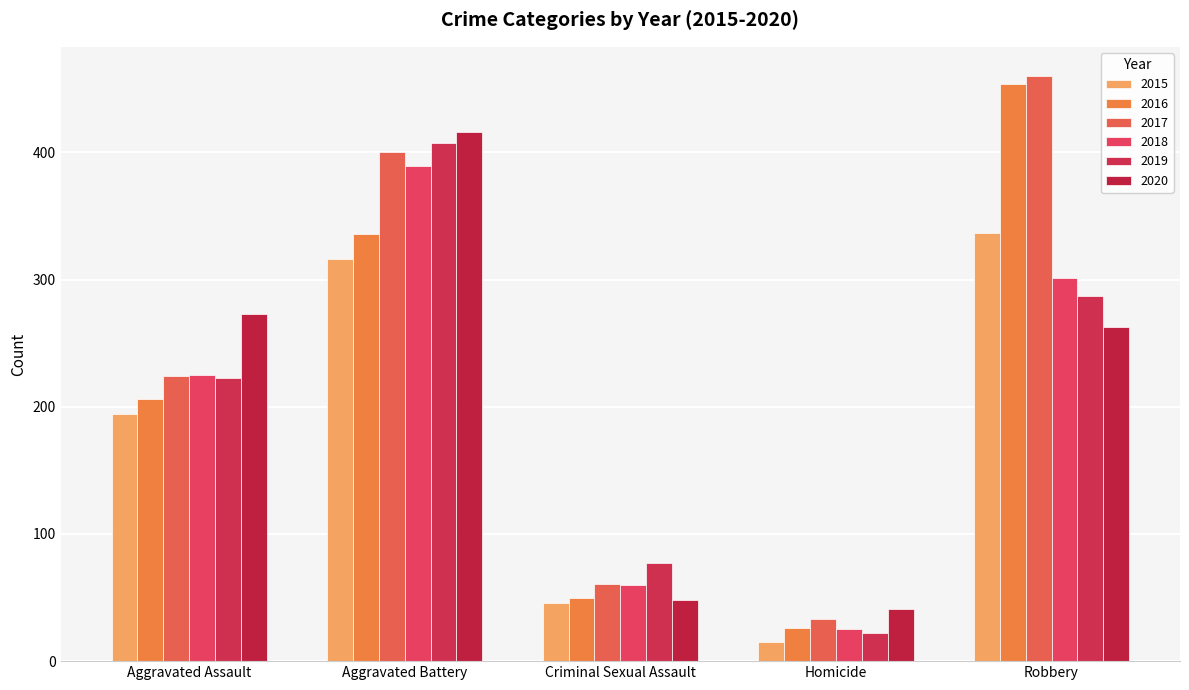

At which label does 2017 first exceed 224?

Aggravated Battery